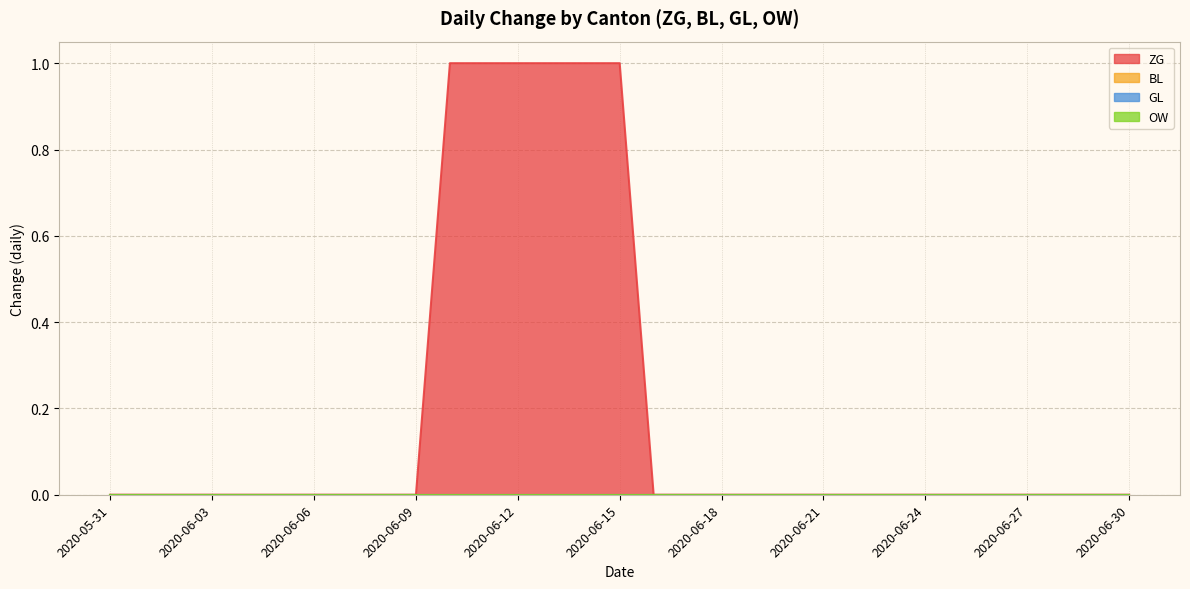

Where is GL nearest to the value 0?

2020-05-31